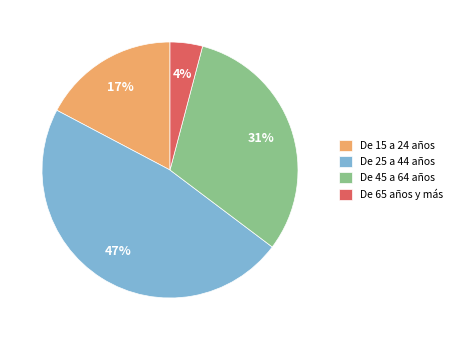

To the nearest percent, what percentage of the pie is De 45 a 64 años?

31%